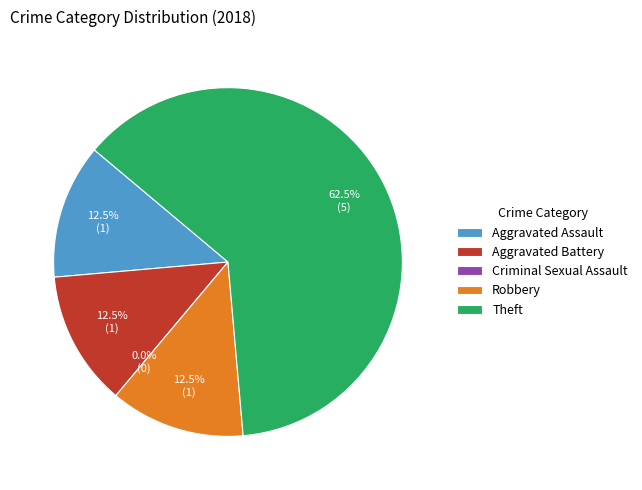

How many segments does this pie chart have?

5